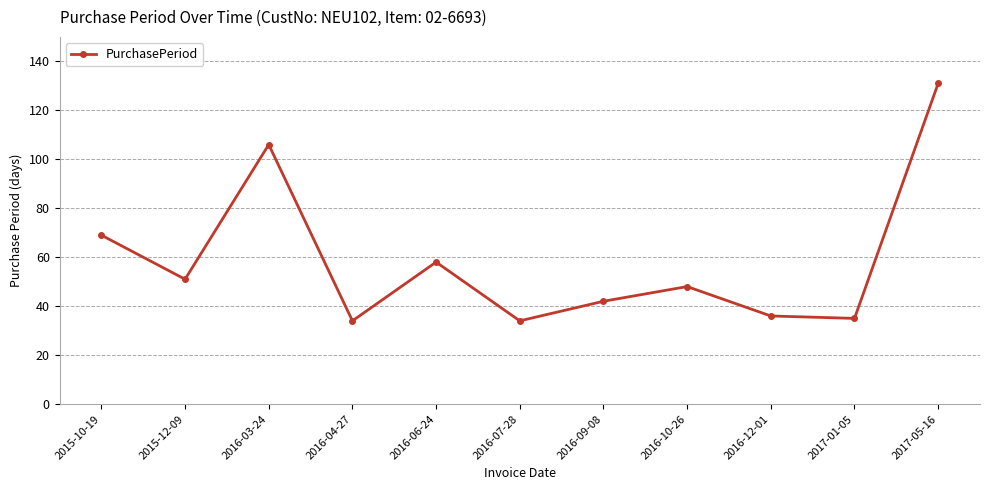

Reading left to right, extract all data points from this chart.

2015-10-19=69	2015-12-09=51	2016-03-24=106	2016-04-27=34	2016-06-24=58	2016-07-28=34	2016-09-08=42	2016-10-26=48	2016-12-01=36	2017-01-05=35	2017-05-16=131